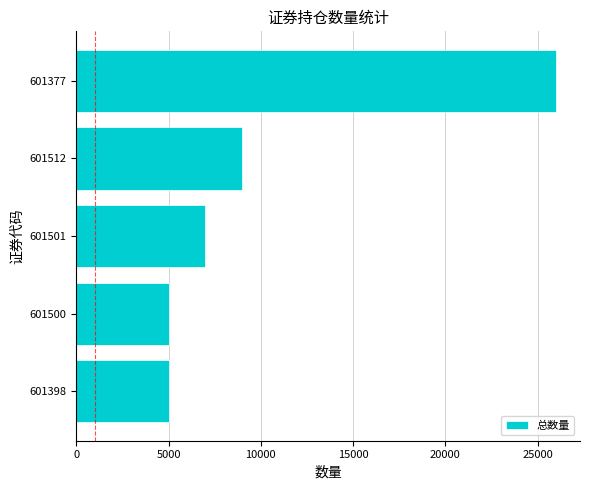

Is it true that the value at 601500 is 5000?

True